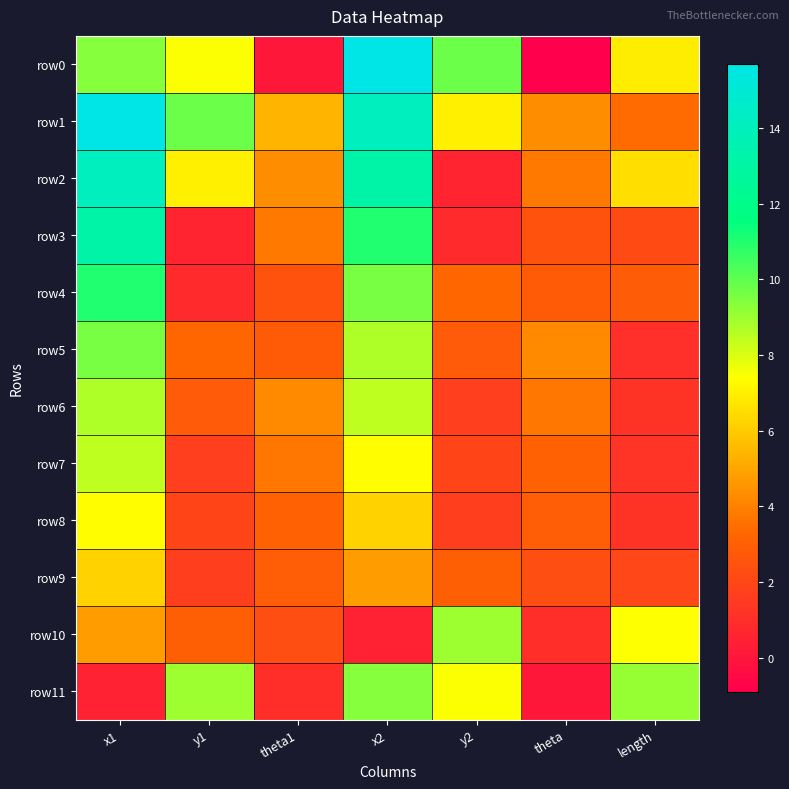

What is the minimum value shown in the chart?

-0.9